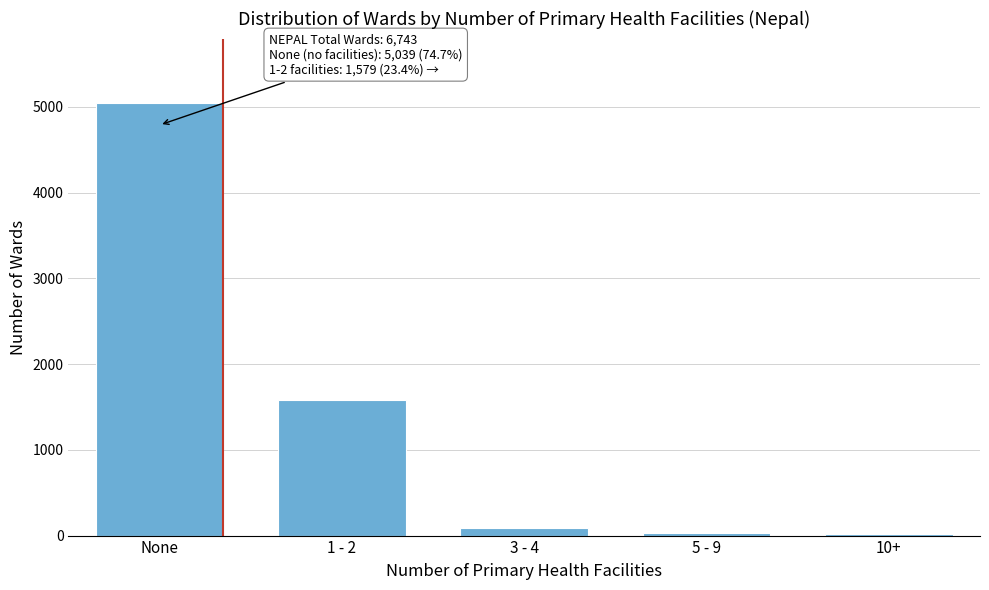

Which has a higher value, None or 3 - 4?

None